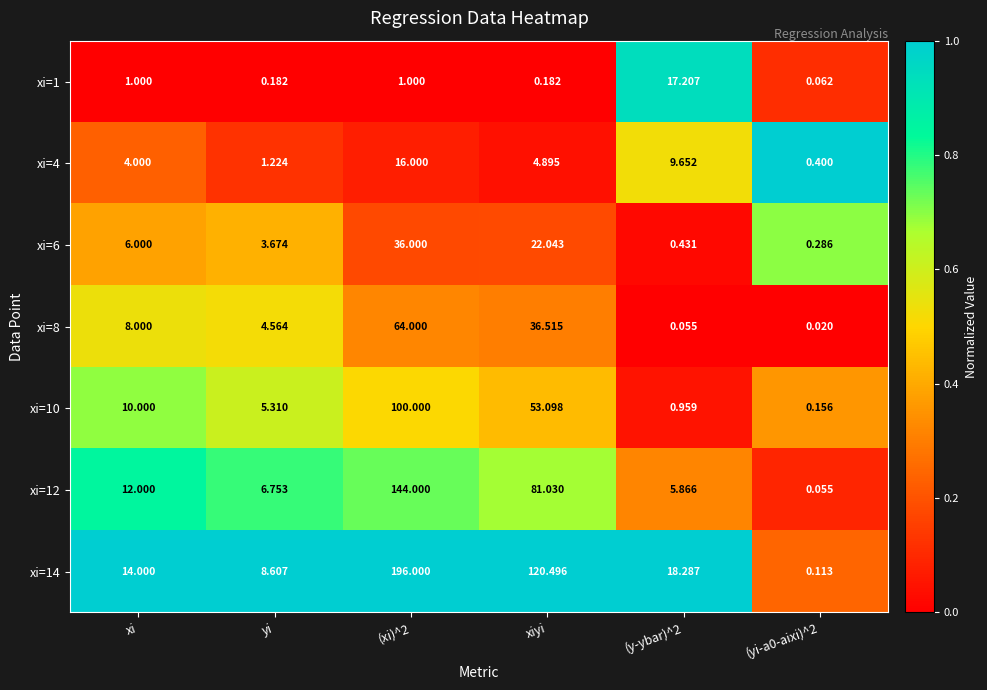

At (yi-a0-aixi)^2, list the series in order from smallest to largest.

xi=8, xi=12, xi=1, xi=14, xi=10, xi=6, xi=4